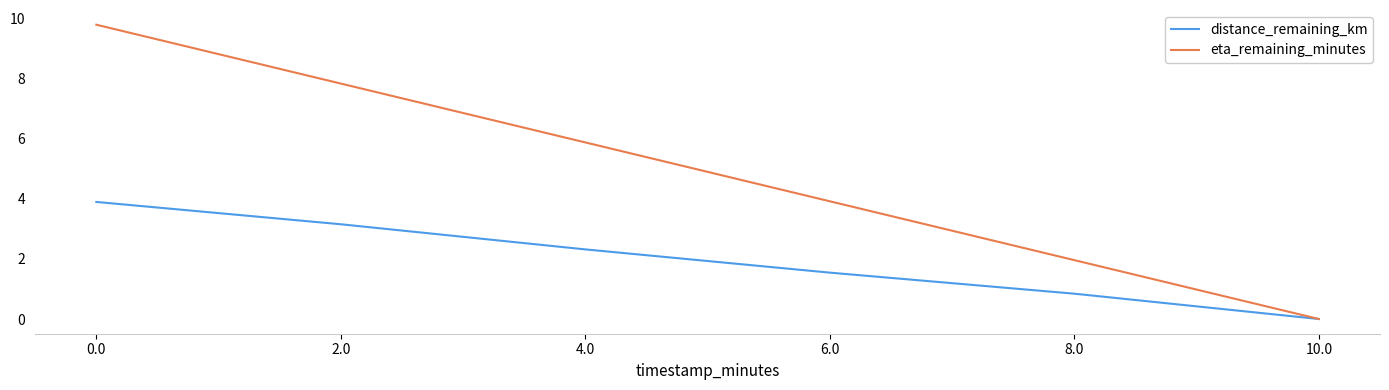

What position from the left is 8.0?

5